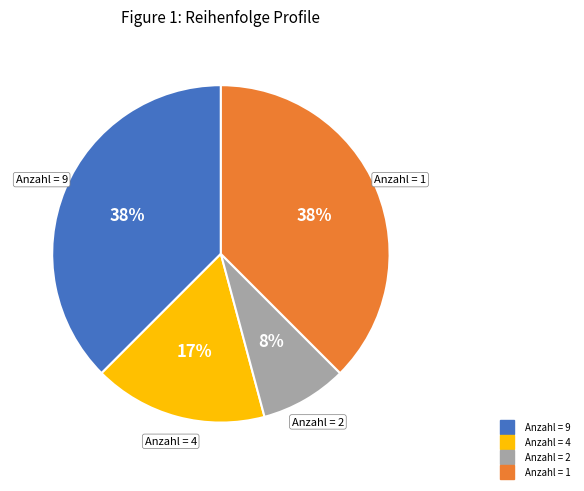

Is there a majority slice in this chart?

No